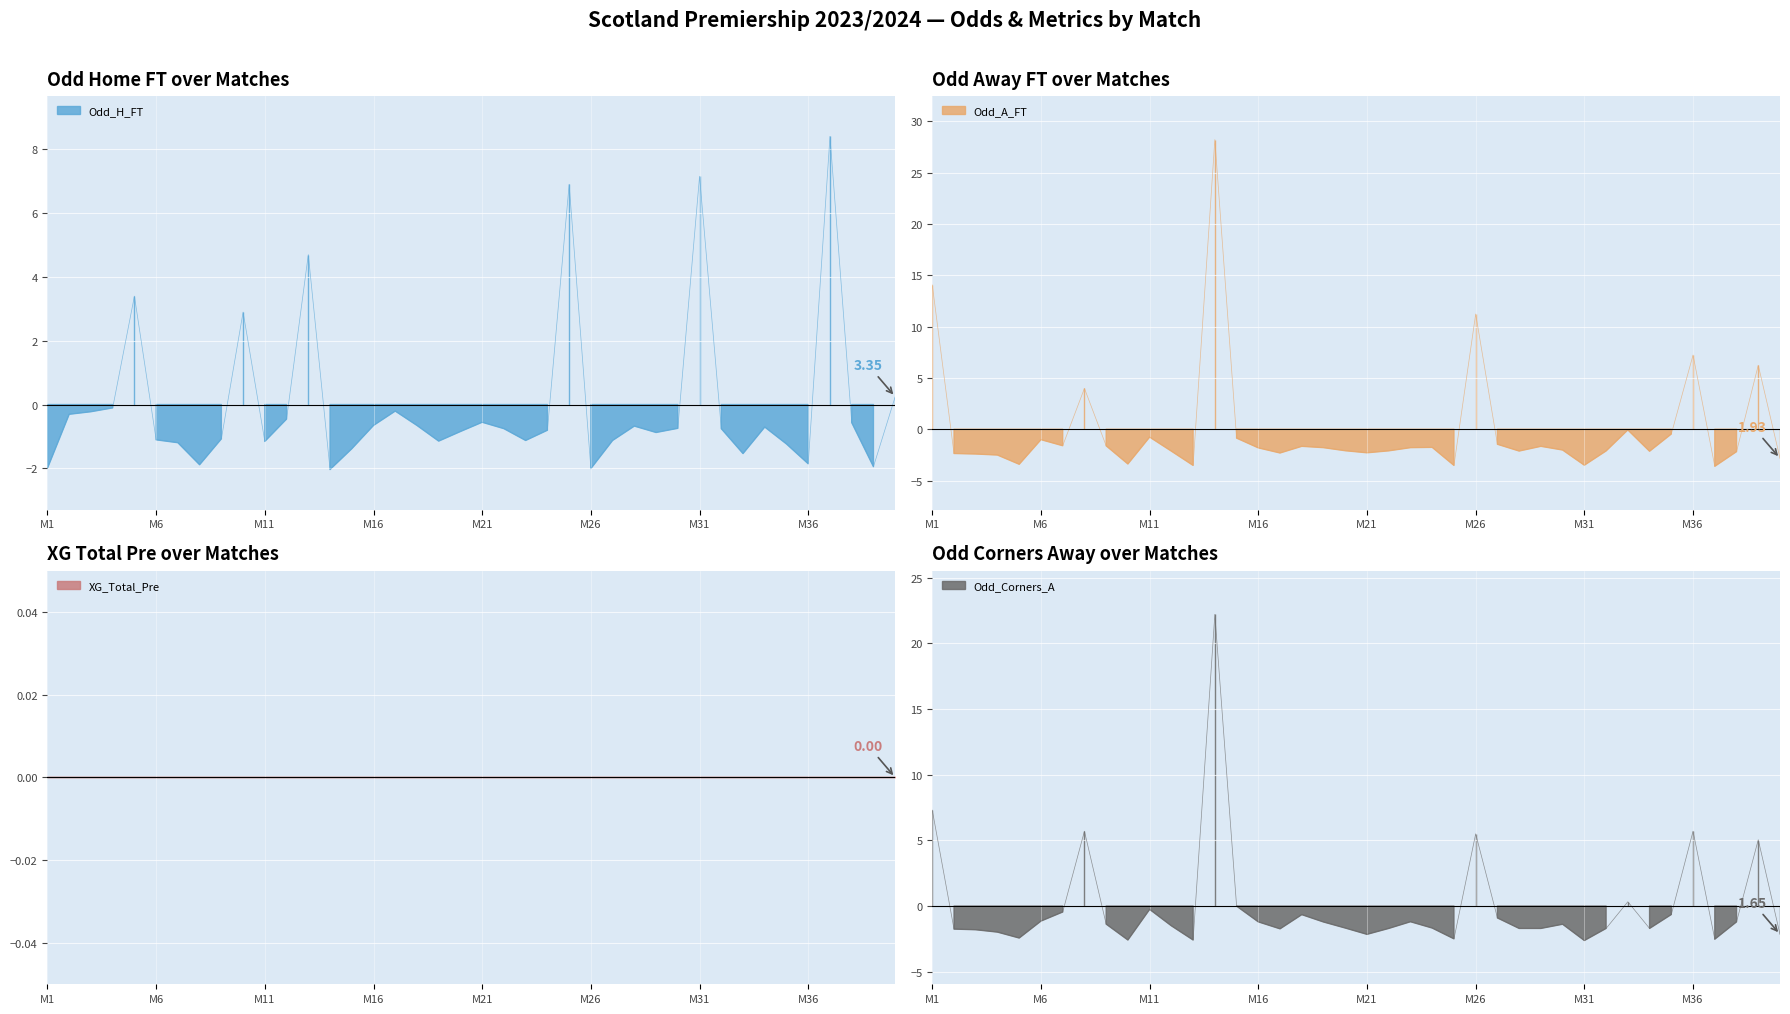

Is the value of Odd_A_FT at 11 greater than the value of Odd_Corners_A at 25?

Yes